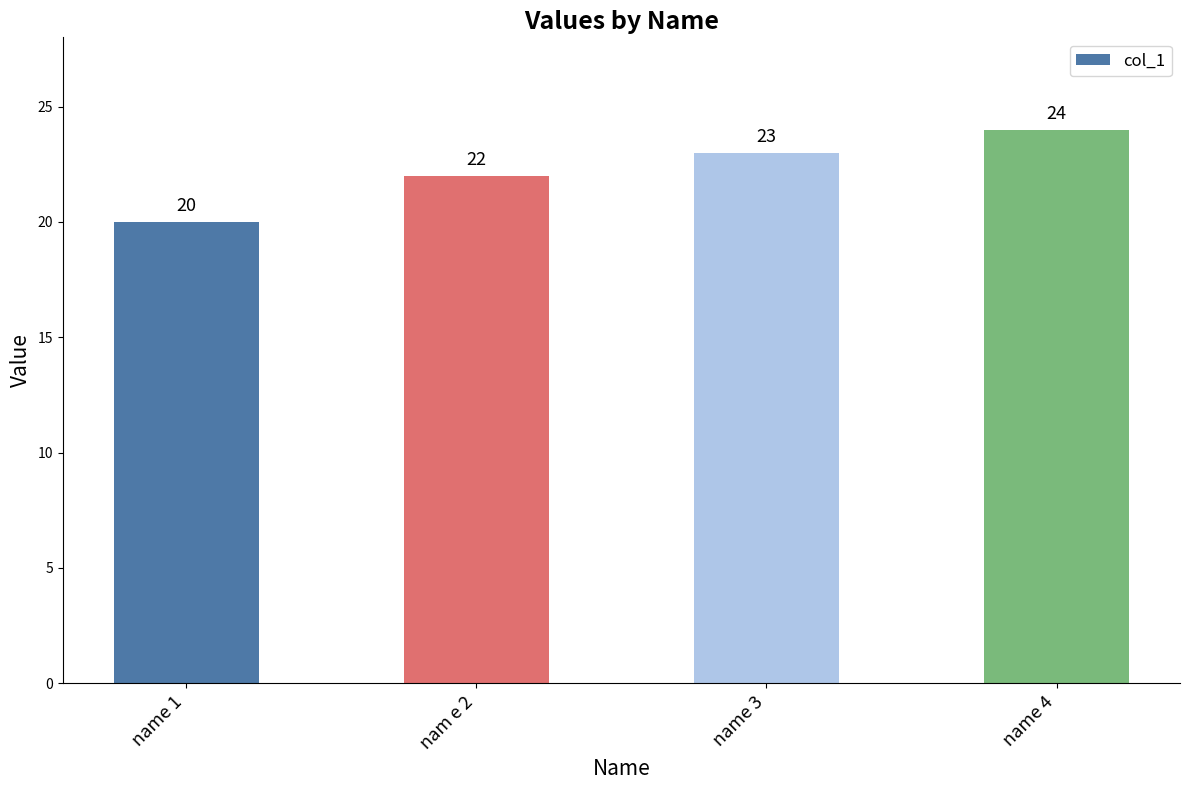

Rank the categories by value from highest to lowest.

name 4, name 3, nam e 2, name 1